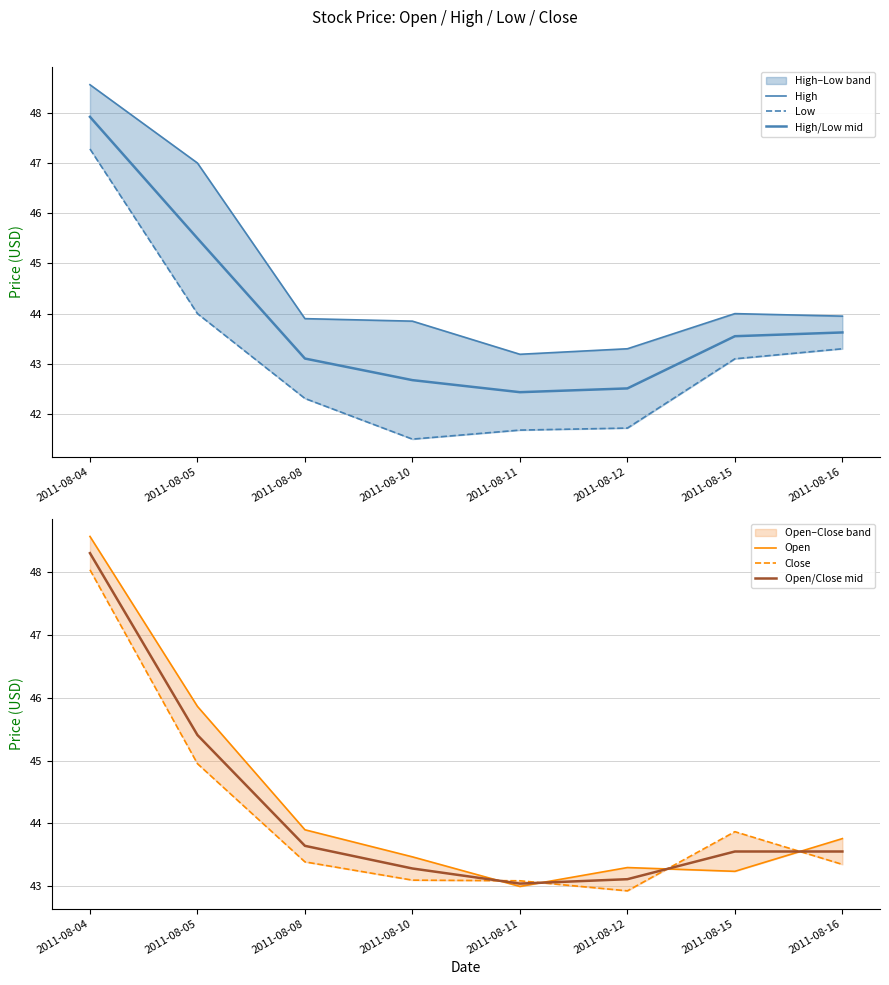

What is the maximum value shown in the chart?

48.6